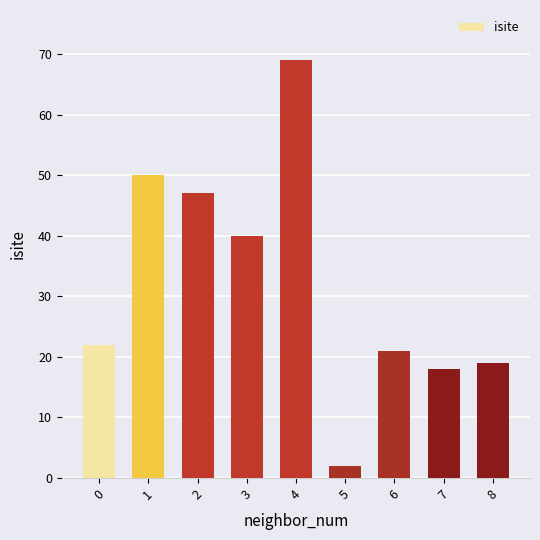

List the labels in order of value, smallest first.

5, 7, 8, 6, 0, 3, 2, 1, 4